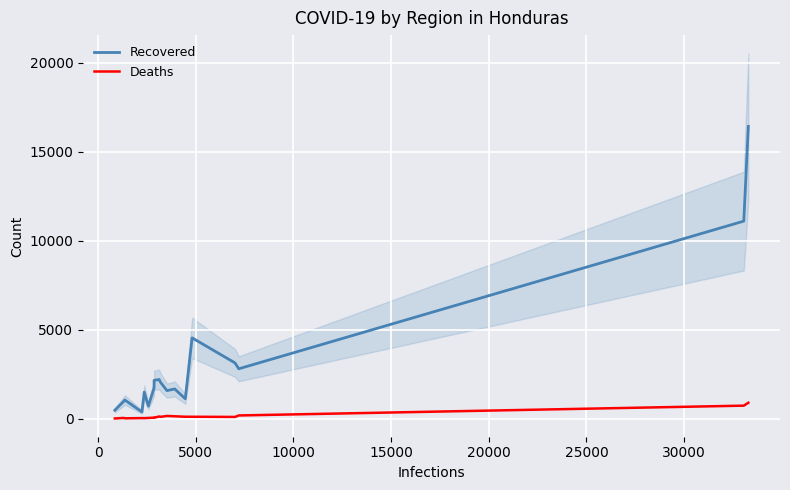

What is the maximum value for Deaths?

903